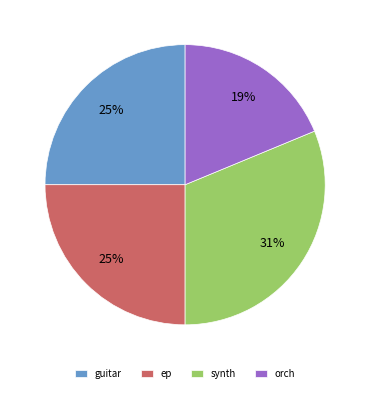

True or false: ep accounts for 30% of the total.

False